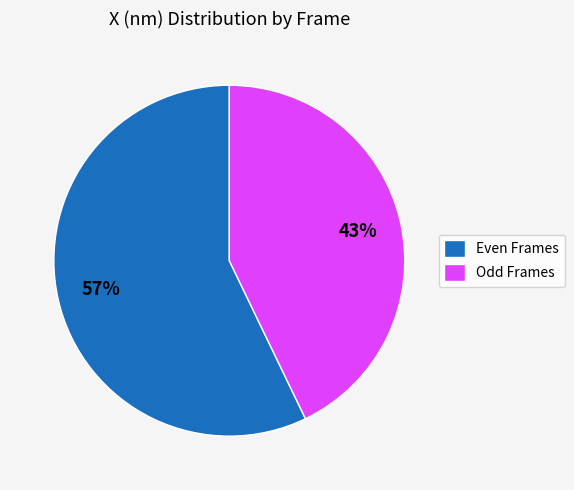

To the nearest percent, what percentage of the pie is Even Frames?

57%